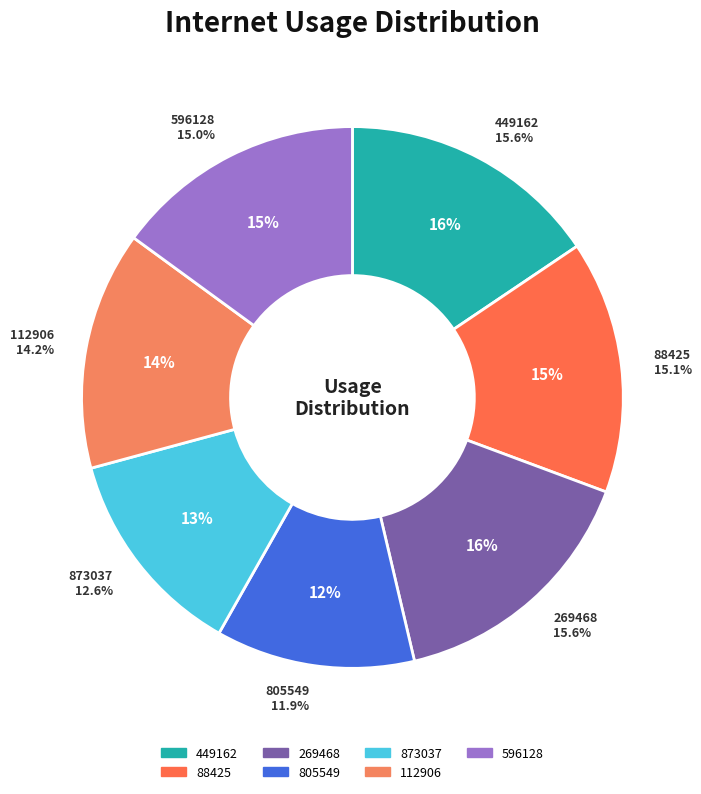

To the nearest percent, what portion does 596128 represent?

15%